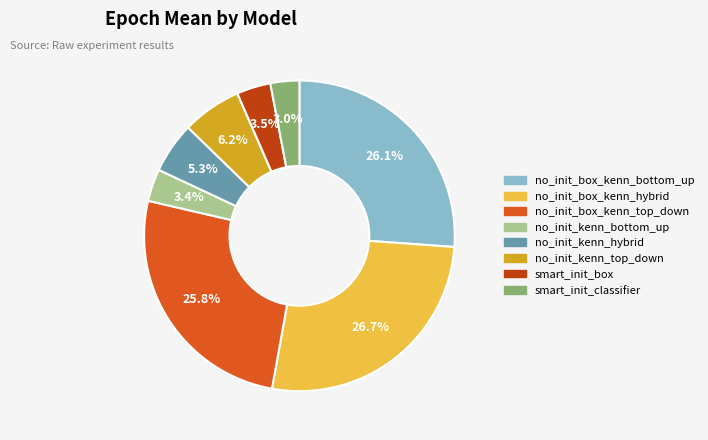

Does any single category account for the majority?

No